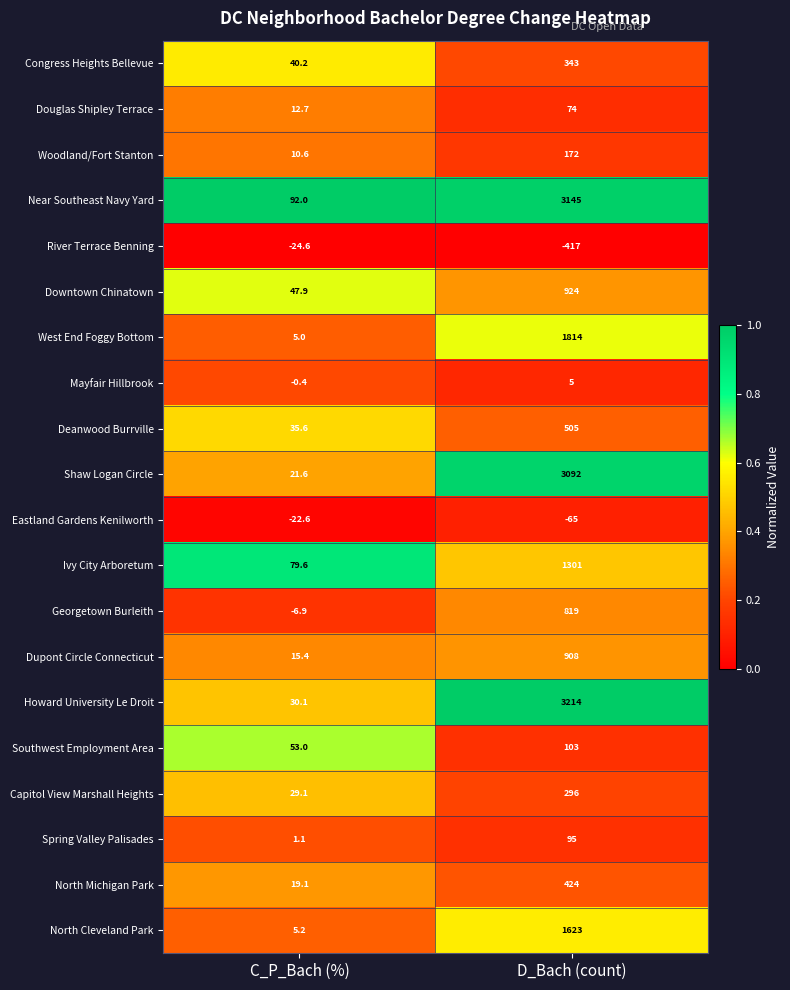

Where is Shaw Logan Circle nearest to the value 1556?

C_P_Bach (%)